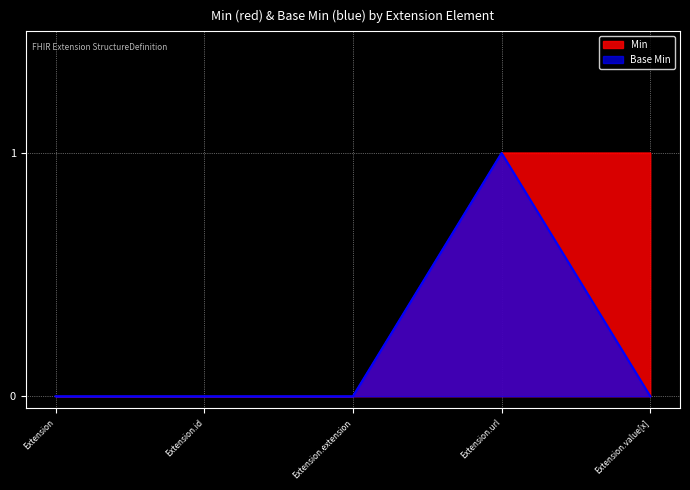

Rank the series at Extension.id from lowest to highest value.

Min, Base Min